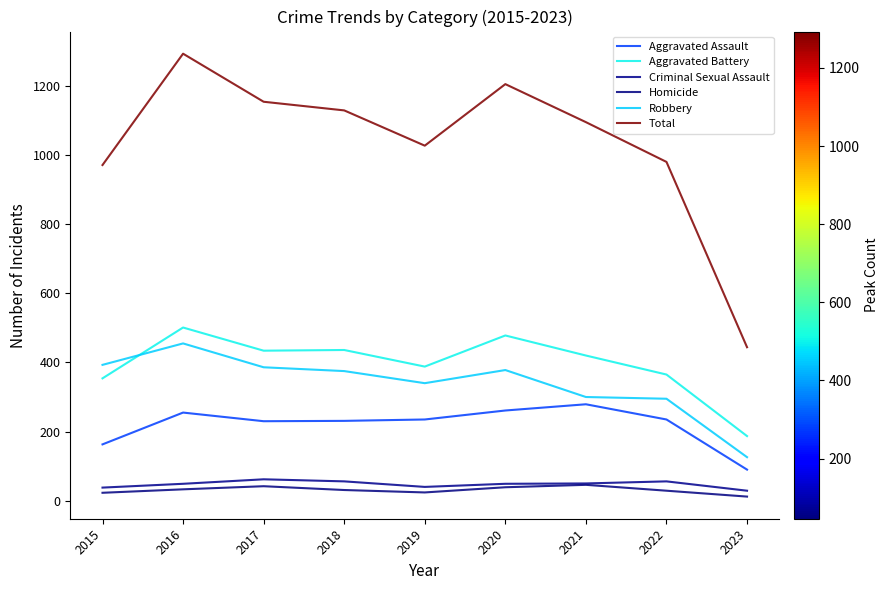

How many lines are shown in the chart?

6